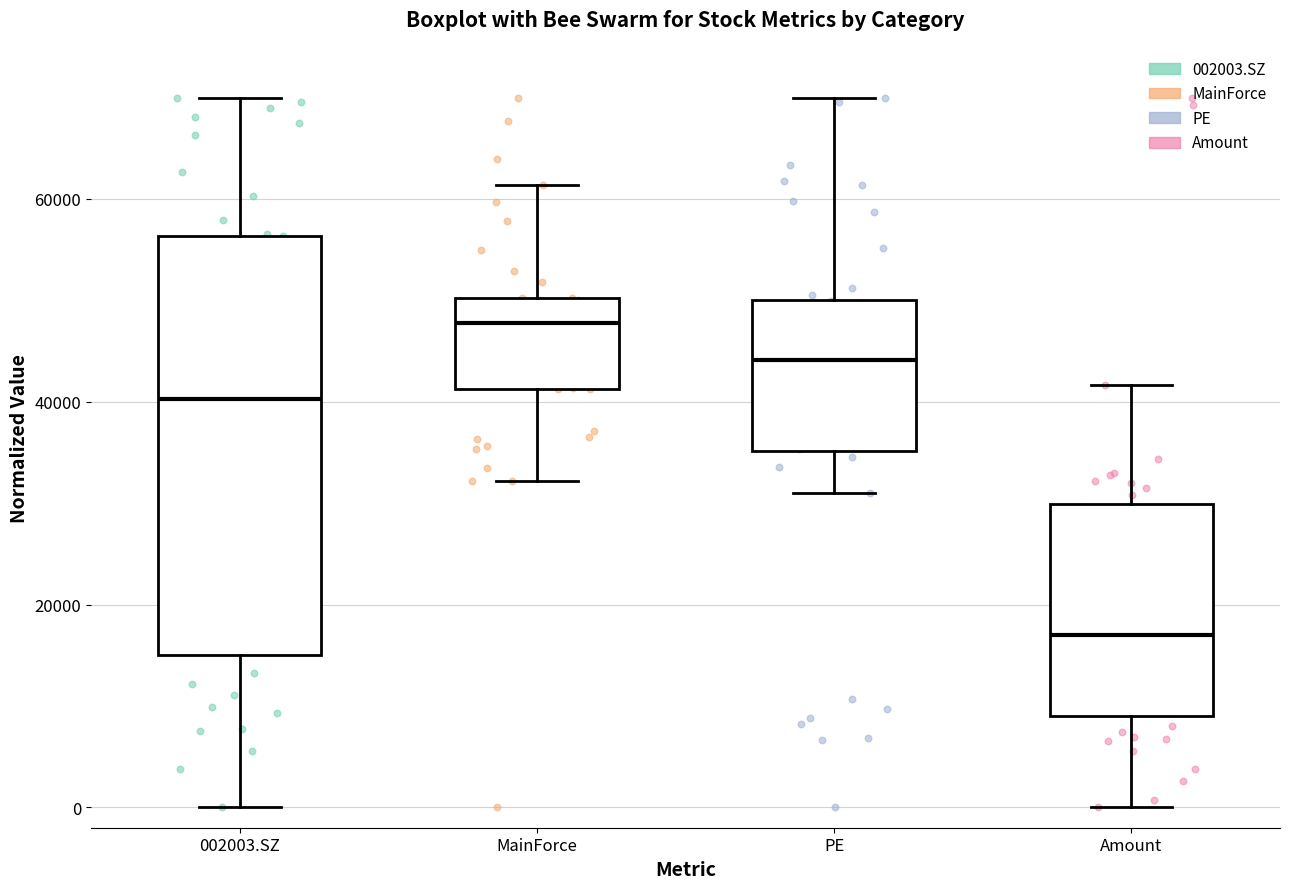

Comparing the boxes themselves (not the whiskers), which one is the tallest?

002003.SZ